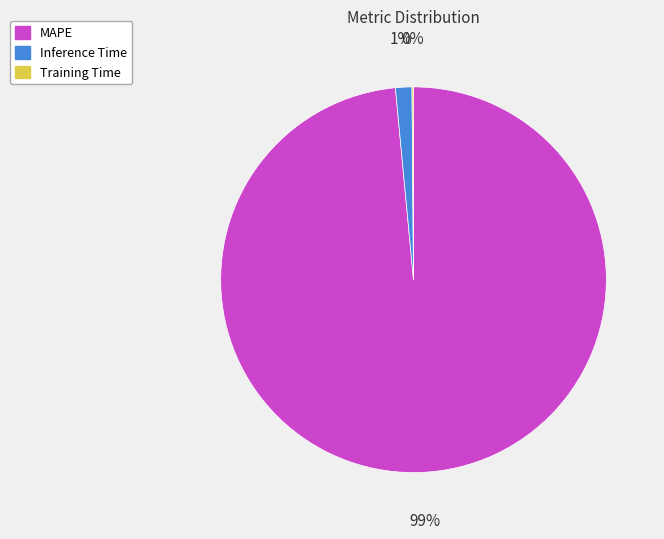

To the nearest percent, what is the average slice percentage?

33%